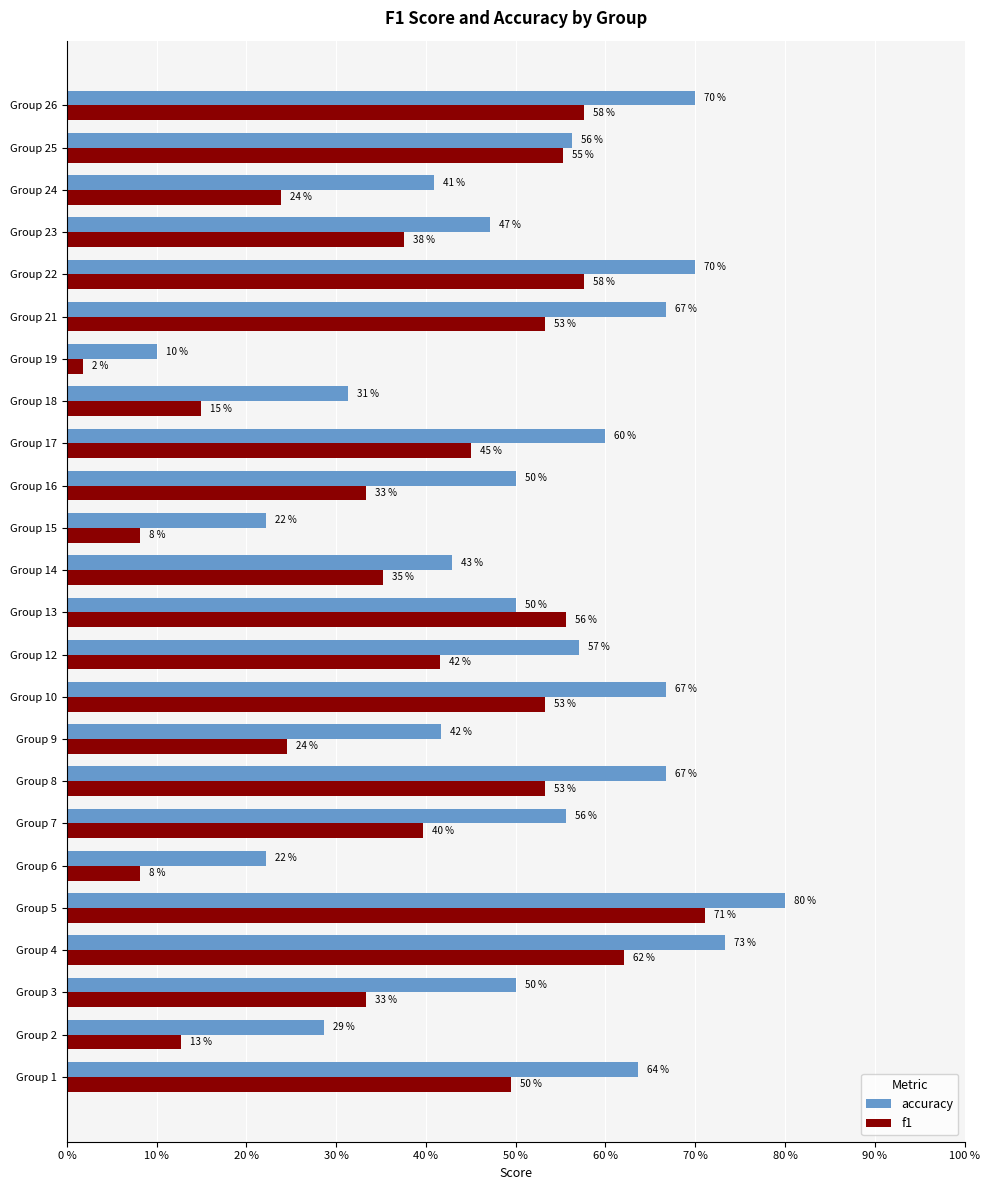

List the series in order of their overall mean, highest first.

accuracy, f1